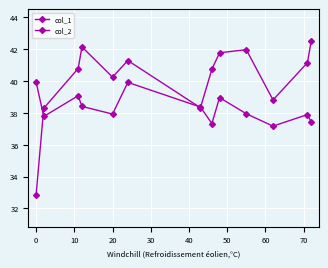

Count the number of categories in the chart.

13